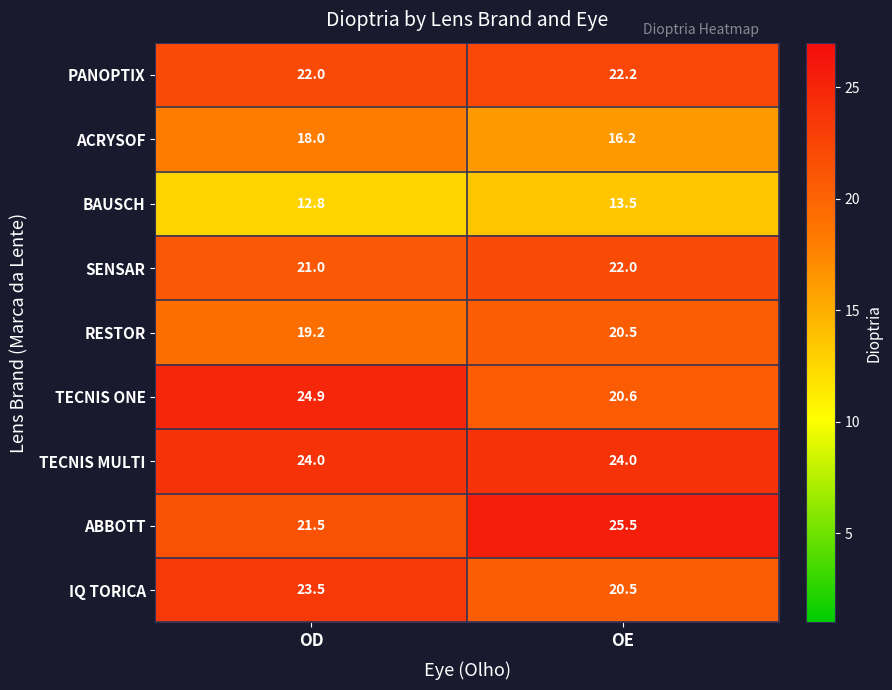

The value of IQ TORICA at OD is 14.4. True or false?

False